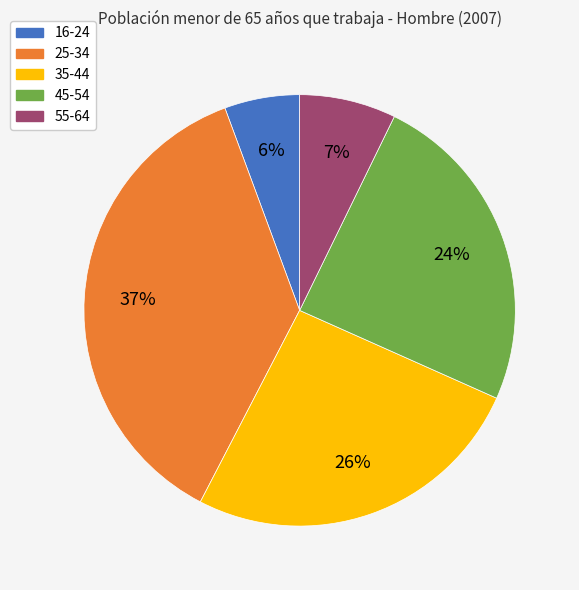

Is there any slice that represents more than half of the pie?

No